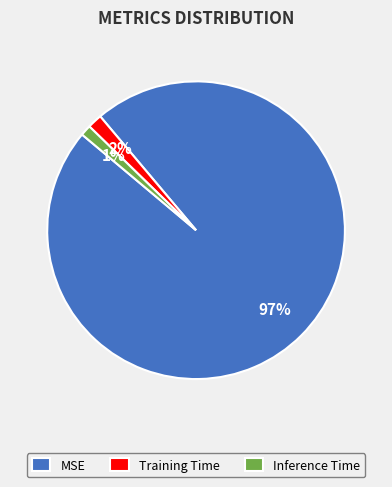

True or false: MSE accounts for 97% of the total.

True